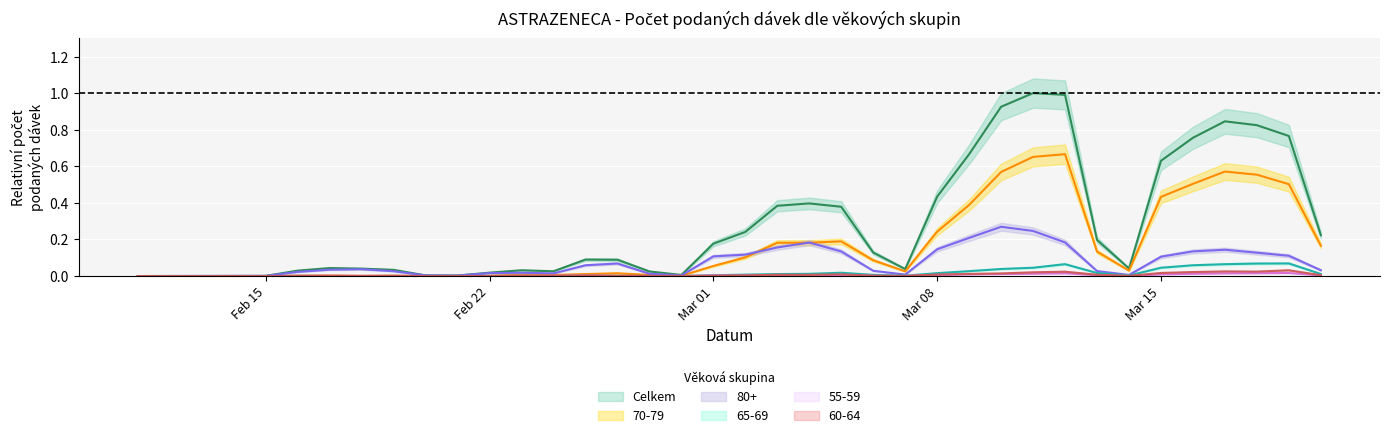

Which series has the largest range (max minus min)?

Celkem